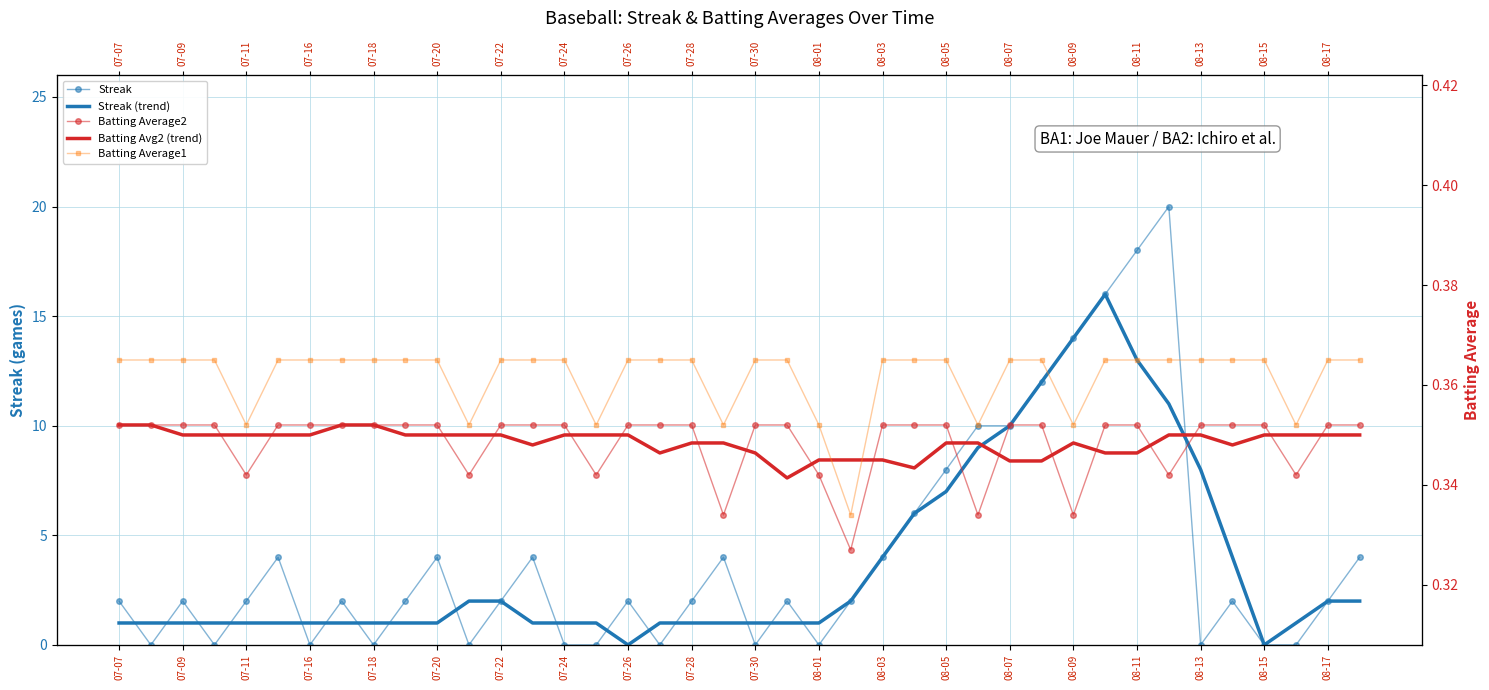

Reading left to right, extract all data points from this chart.

Streak: 2.0	0.0	2.0	0.0	2.0	4.0	0.0	2.0	0.0	2.0	4.0	0.0	2.0	4.0	0.0	0.0	2.0	0.0	2.0	4.0	0.0	2.0	0.0	2.0	4.0	6.0	8.0	10.0	10.0	12.0	14.0	16.0	18.0	20.0	0.0	2.0	0.0	0.0	2.0	4.0
Streak (trend): 1.0	1.0	1.0	1.0	1.0	1.0	1.0	1.0	1.0	1.0	1.0	2.0	2.0	1.0	1.0	1.0	0.0	1.0	1.0	1.0	1.0	1.0	1.0	2.0	4.0	6.0	7.0	9.0	10.0	12.0	14.0	16.0	13.0	11.0	8.0	4.0	0.0	1.0	2.0	2.0
Batting Average2: 0.4	0.4	0.4	0.4	0.3	0.4	0.4	0.4	0.4	0.4	0.4	0.3	0.4	0.4	0.4	0.3	0.4	0.4	0.4	0.3	0.4	0.4	0.3	0.3	0.4	0.4	0.4	0.3	0.4	0.4	0.3	0.4	0.4	0.3	0.4	0.4	0.4	0.3	0.4	0.4
Batting Avg2 (trend): 0.4	0.4	0.3	0.3	0.3	0.3	0.3	0.4	0.4	0.3	0.3	0.3	0.3	0.3	0.3	0.3	0.3	0.3	0.3	0.3	0.3	0.3	0.3	0.3	0.3	0.3	0.3	0.3	0.3	0.3	0.3	0.3	0.3	0.3	0.3	0.3	0.3	0.3	0.3	0.3
Batting Average1: 0.4	0.4	0.4	0.4	0.4	0.4	0.4	0.4	0.4	0.4	0.4	0.4	0.4	0.4	0.4	0.4	0.4	0.4	0.4	0.4	0.4	0.4	0.4	0.3	0.4	0.4	0.4	0.4	0.4	0.4	0.4	0.4	0.4	0.4	0.4	0.4	0.4	0.4	0.4	0.4